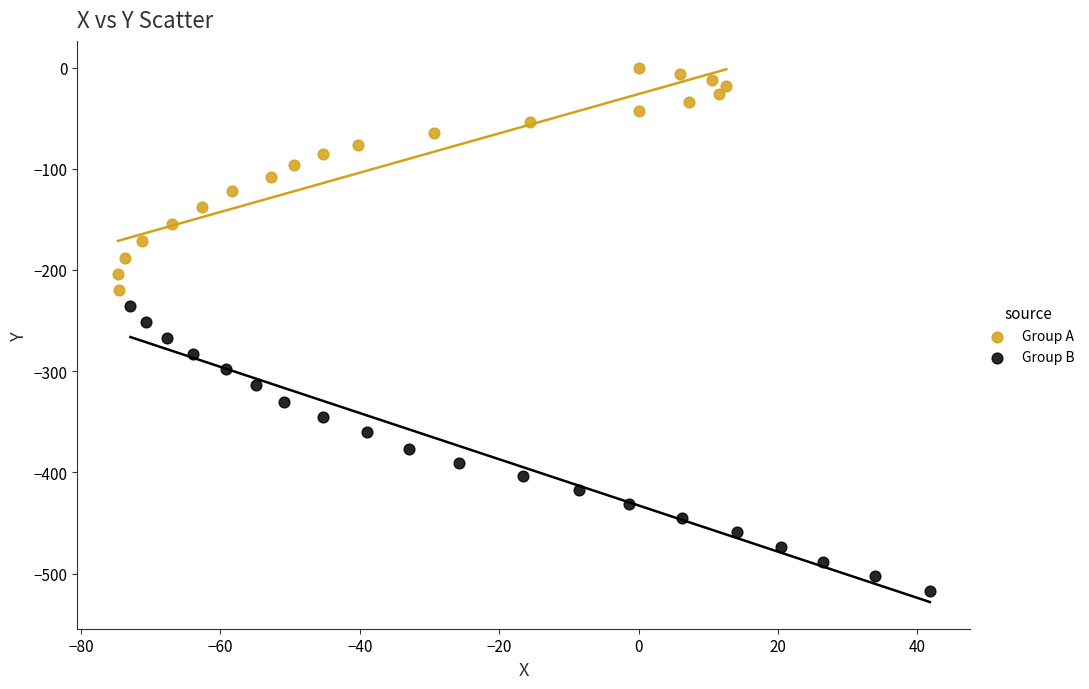

Which series reaches the maximum Y coordinate?

Group A